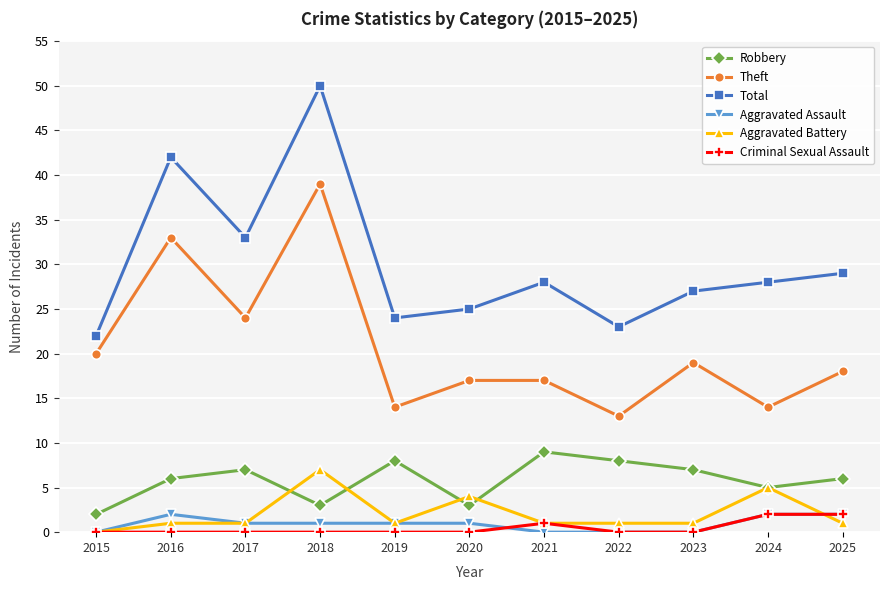

Read the Robbery value at 2021.

9